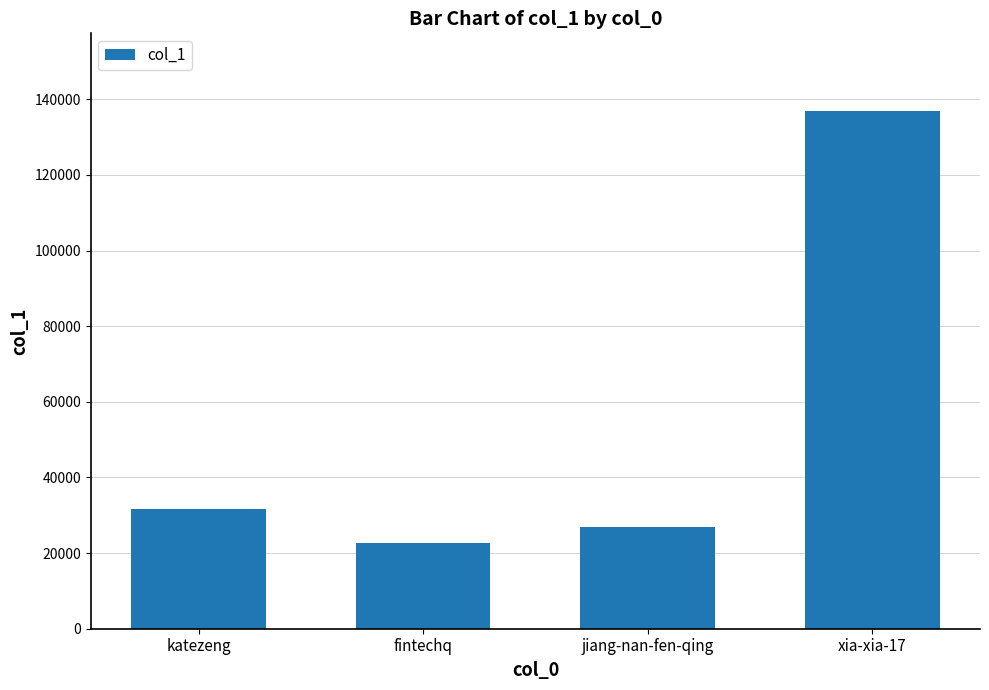

The chart shows a value of 31780 at katezeng. True or false?

True